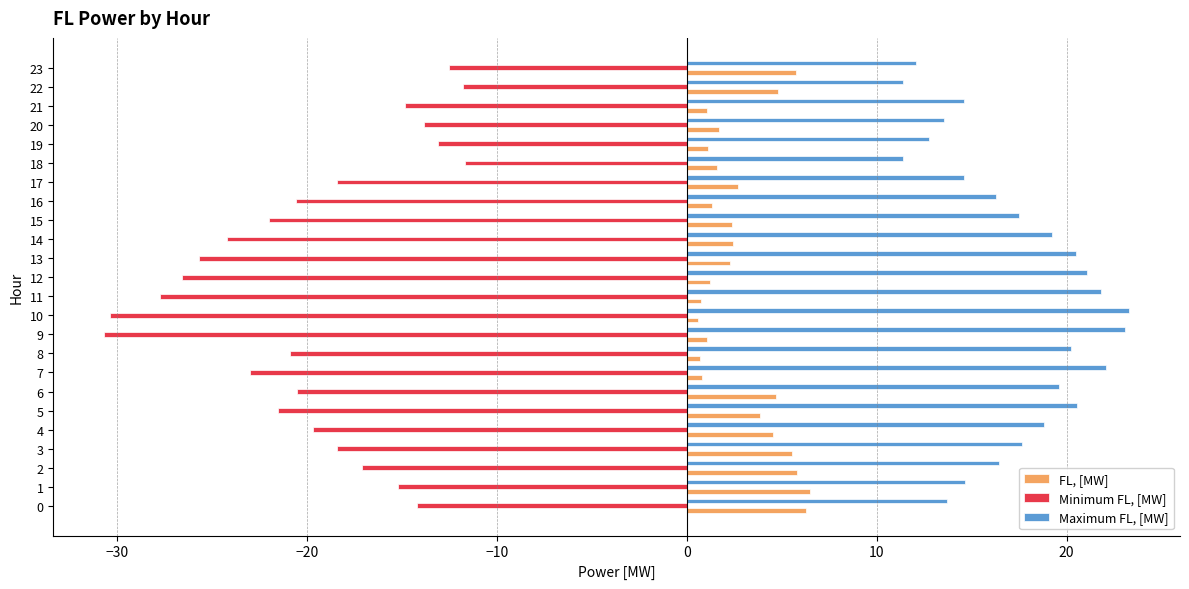

How many values in the Minimum FL, [MW] series exceed -19?

11